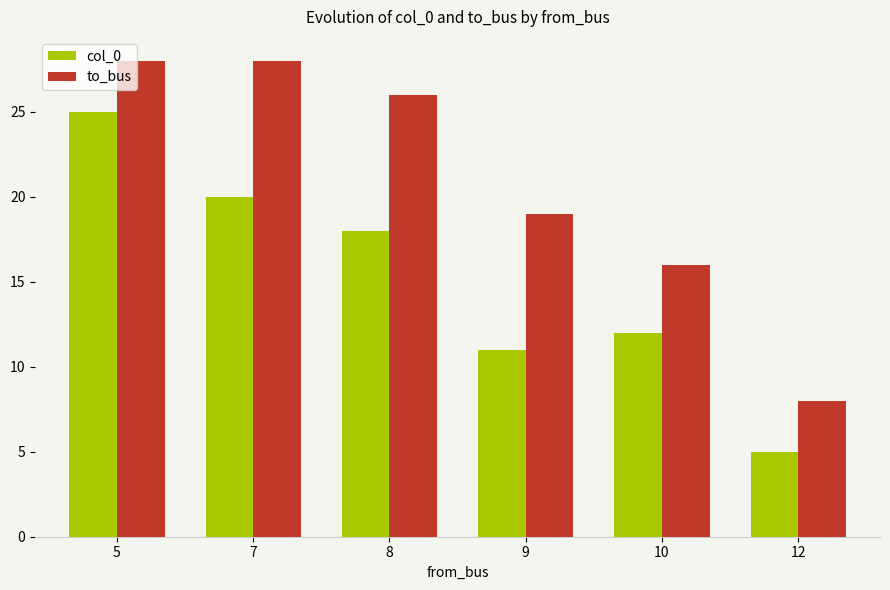

Which series has the largest total across all categories?

to_bus